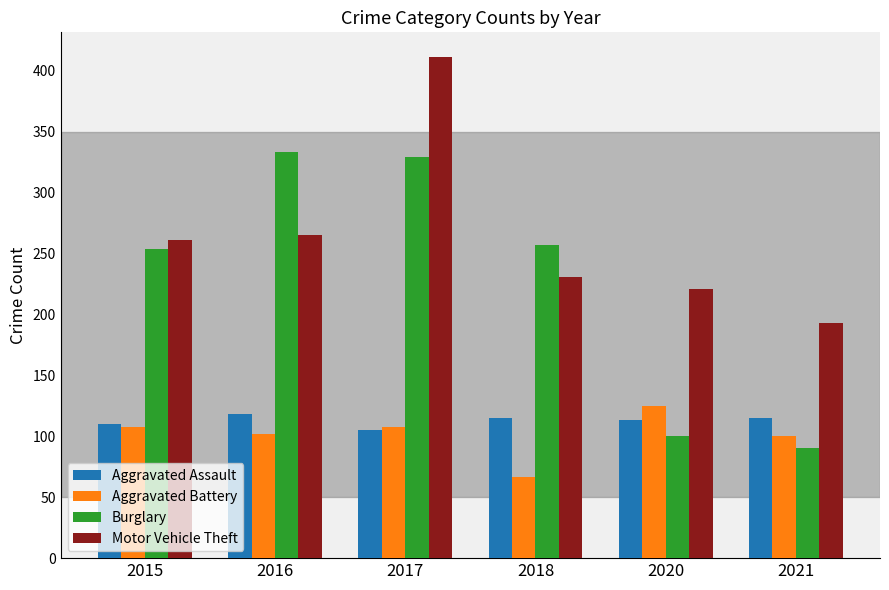

True or false: Aggravated Assault has a value of 193 at 2020.

False